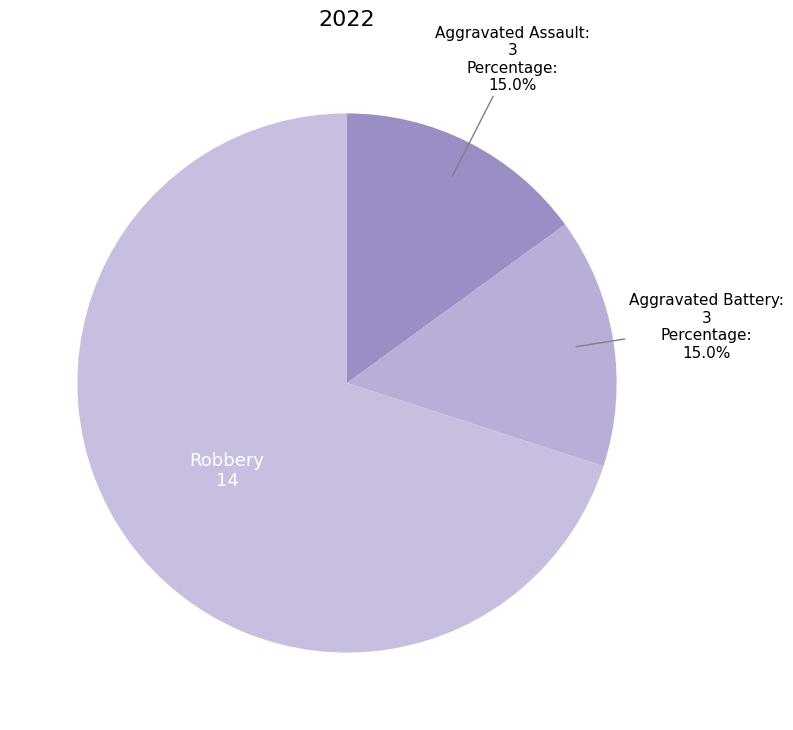

Combined, do Aggravated Battery and Robbery account for over 50%?

Yes